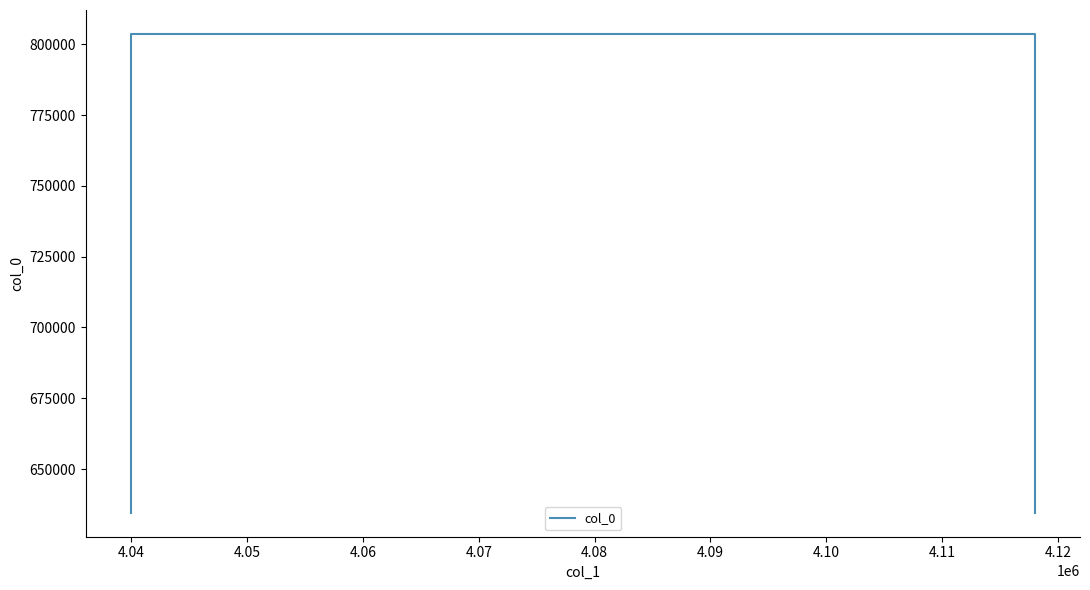

At which label does the data first exceed 803654?

4.04